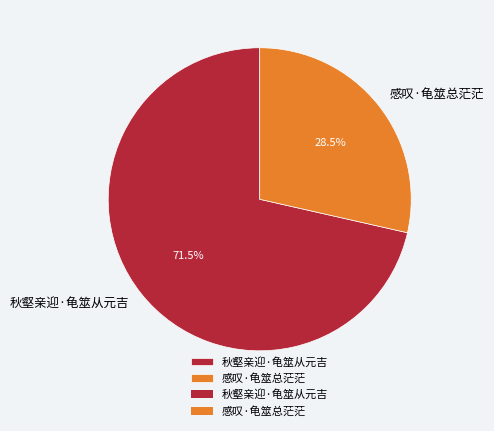

To the nearest percent, what is the difference between the largest and smallest slice percentages?

43%